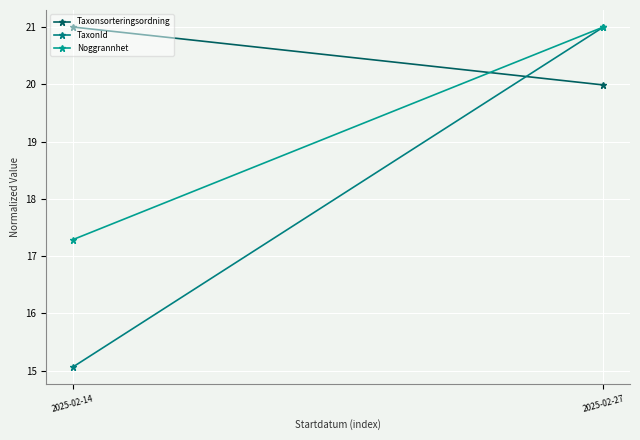

What is the value of the Noggrannhet point at the 2nd from the left?

21.0